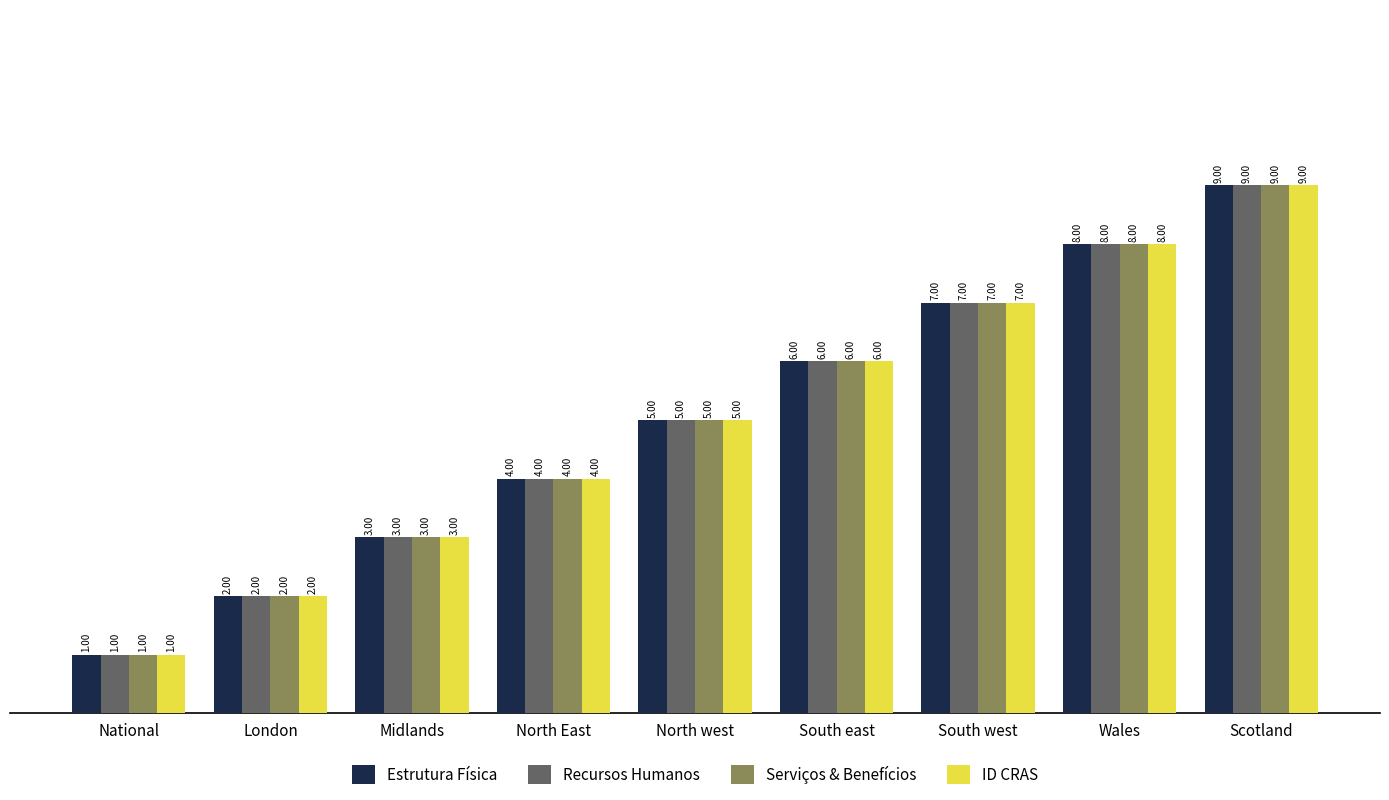

Rank the categories by ID CRAS value from highest to lowest.

Scotland, Wales, South west, South east, North west, North East, Midlands, London, National